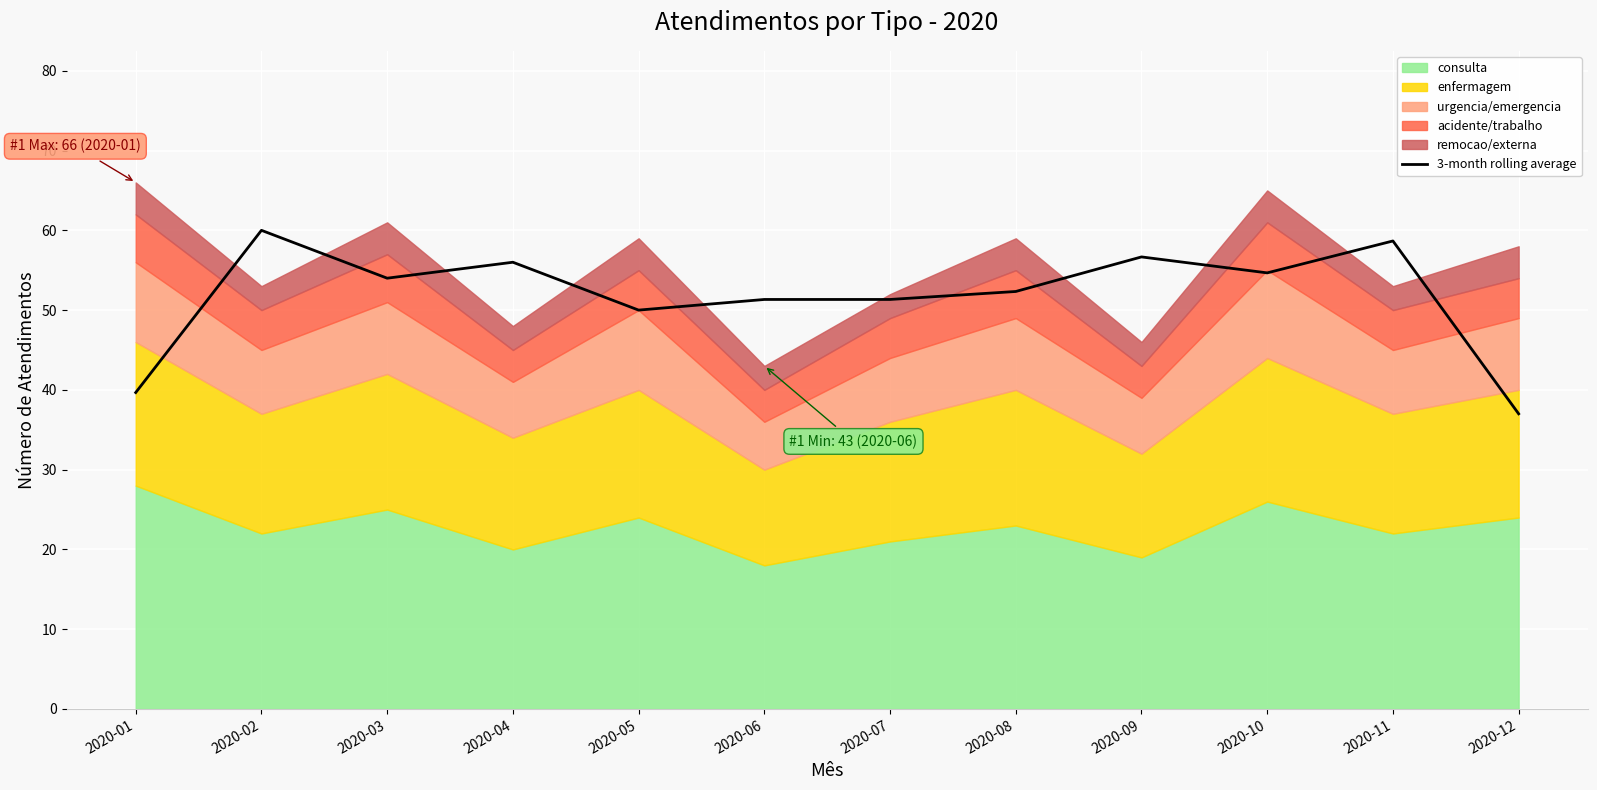

True or false: the data shows 17.2 at 2020-06.

False